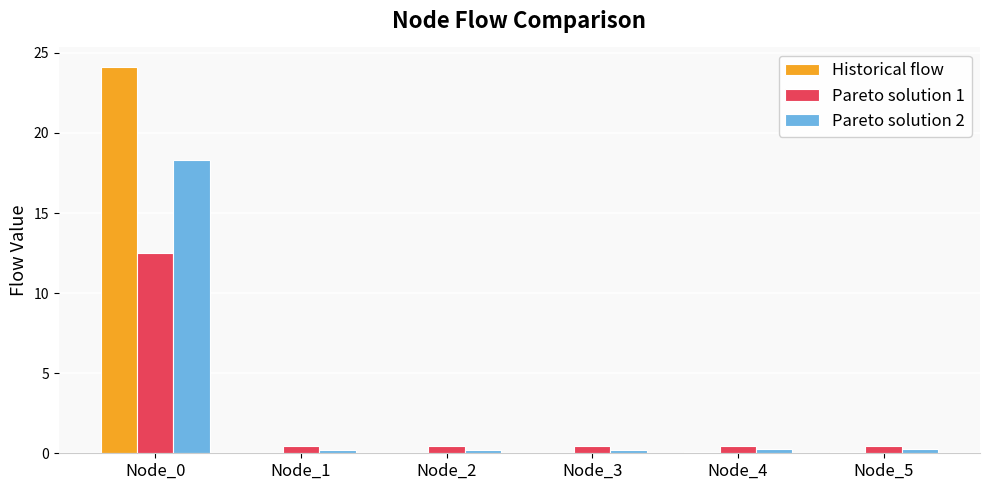

What is the maximum value for Pareto solution 2?

18.3